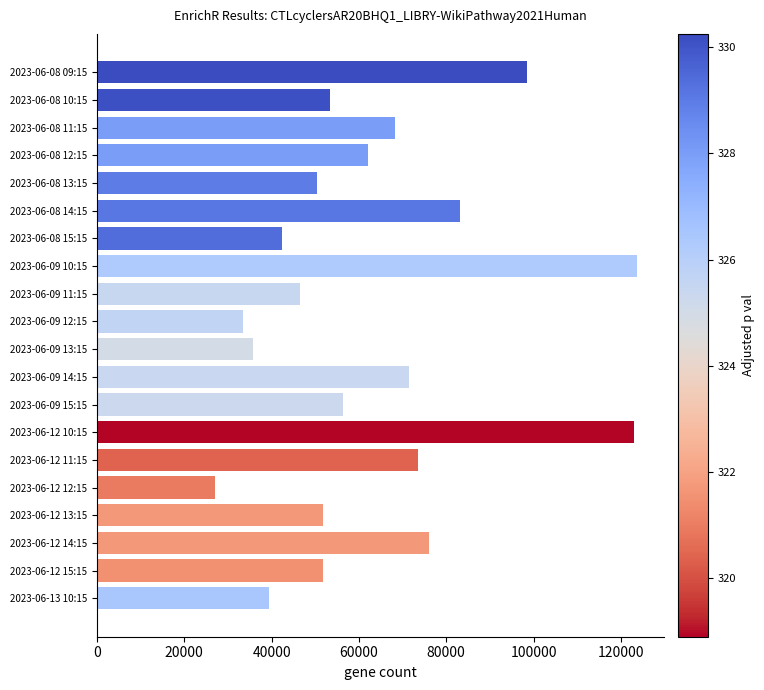

What is the sum of the values at 2023-06-08 09:15 and 2023-06-08 10:15?

151882